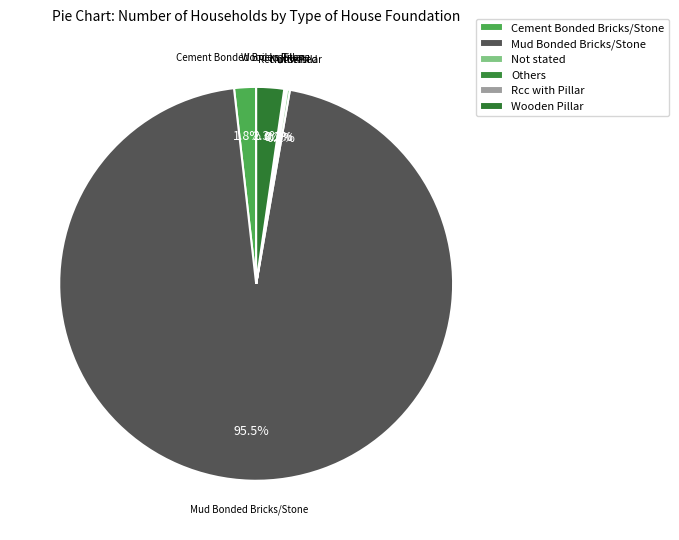

How many slices are in this pie chart?

6